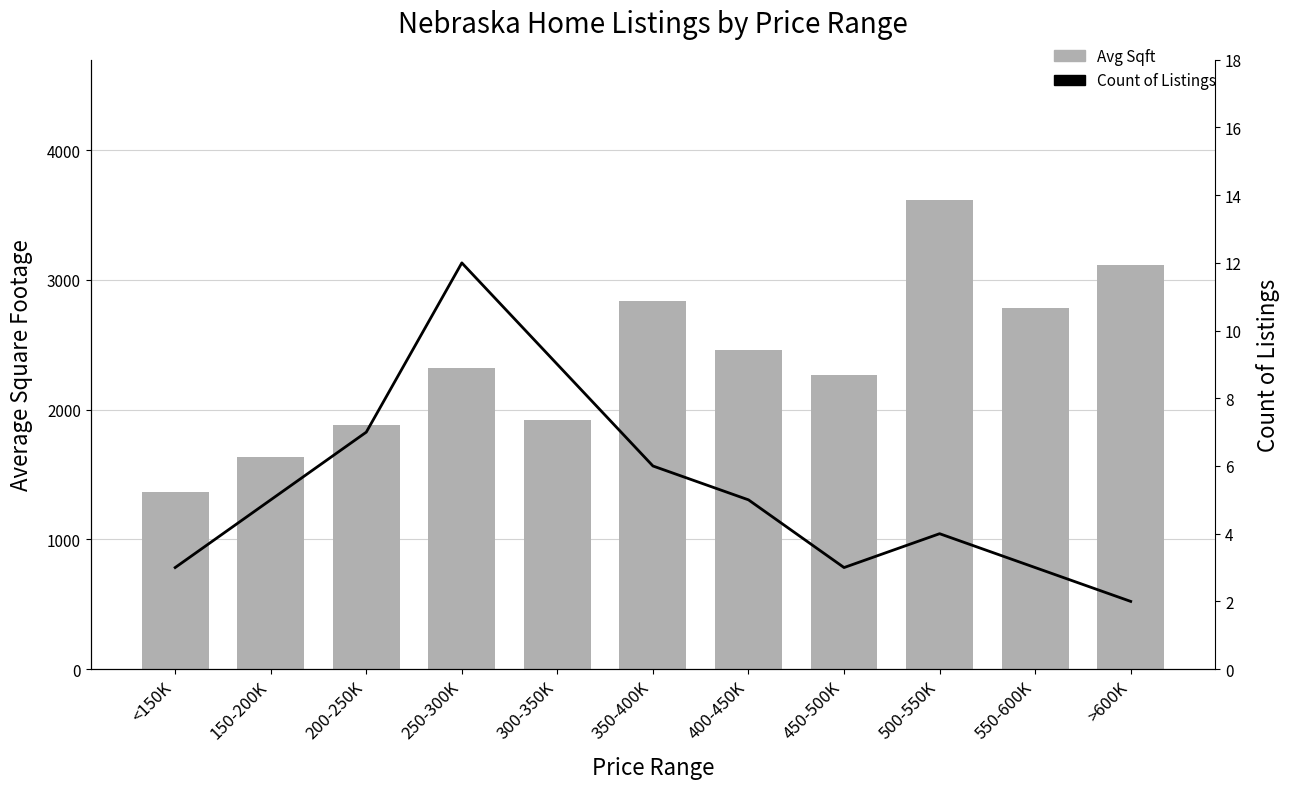

Which series changed the most between 150-200K and 400-450K?

Avg Sqft